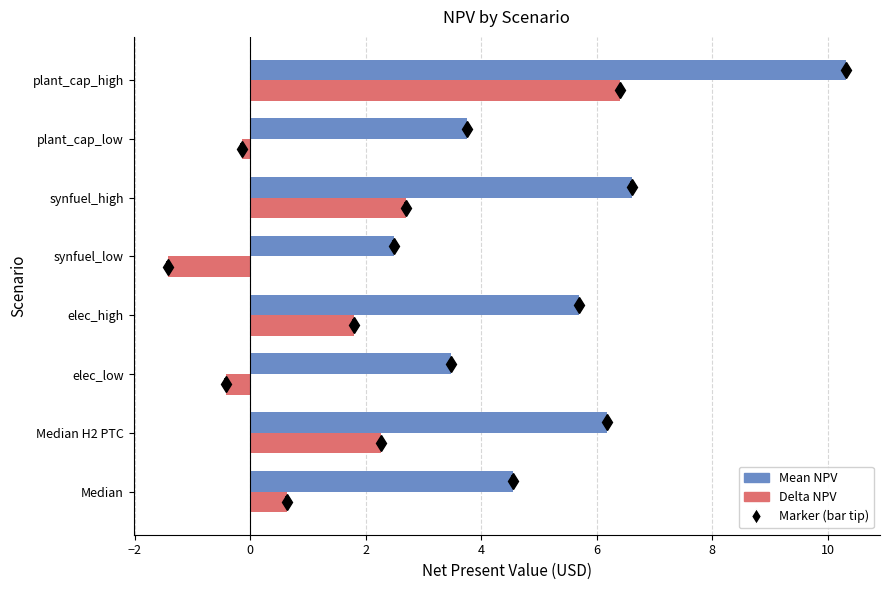

What is the lowest value of the Mean NPV series?

2.5